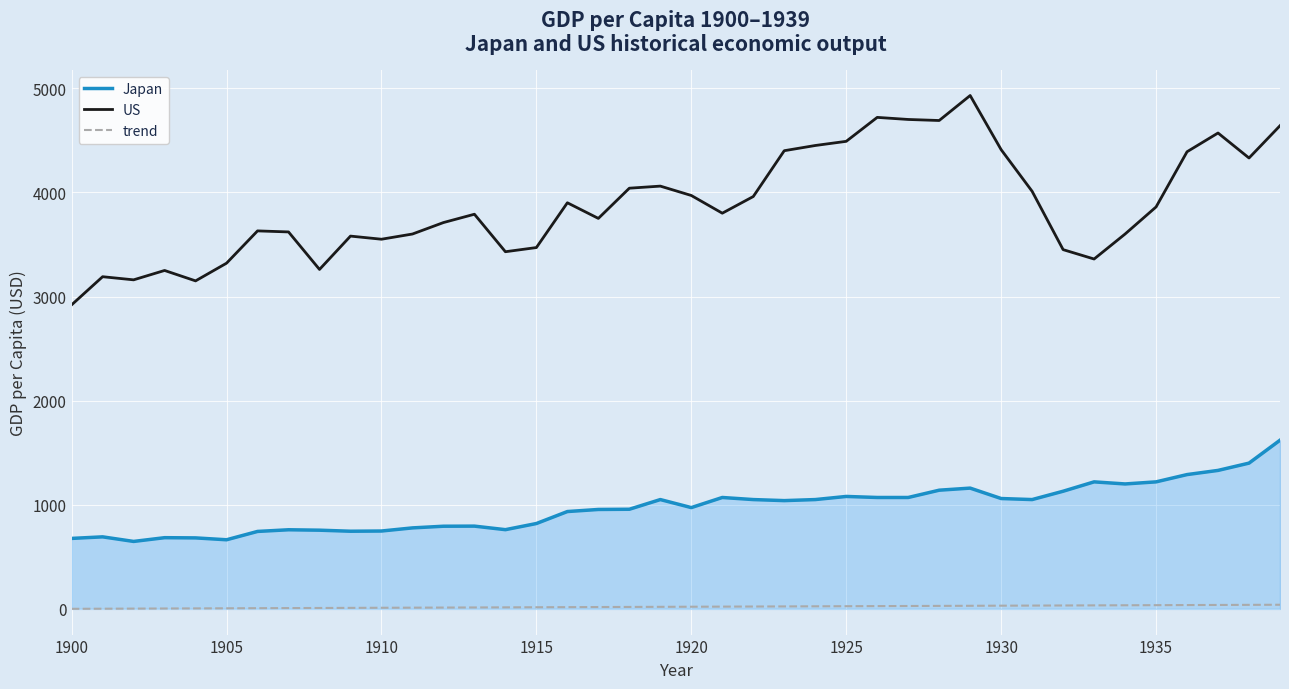

How many series are shown in this chart?

3